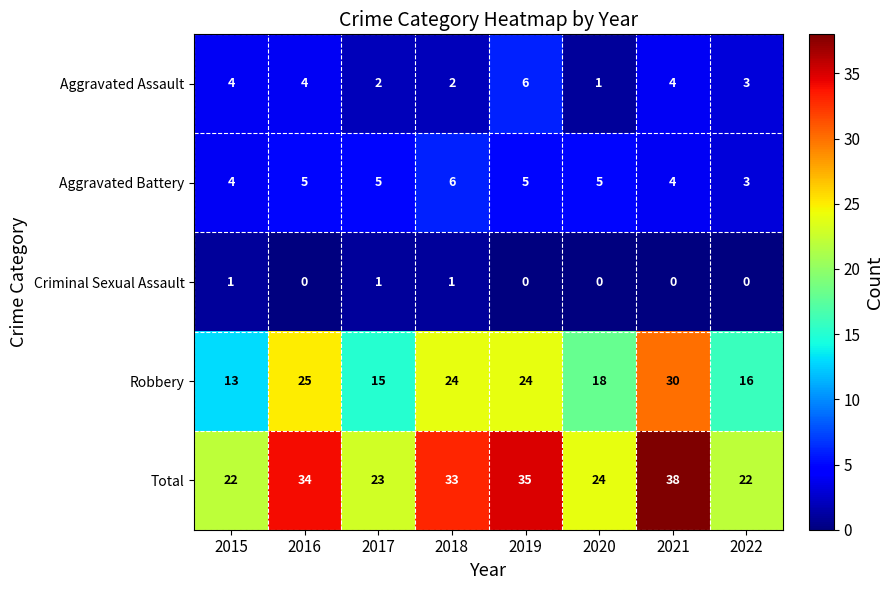

At 2019, list the series in order from largest to smallest.

Total, Robbery, Aggravated Assault, Aggravated Battery, Criminal Sexual Assault